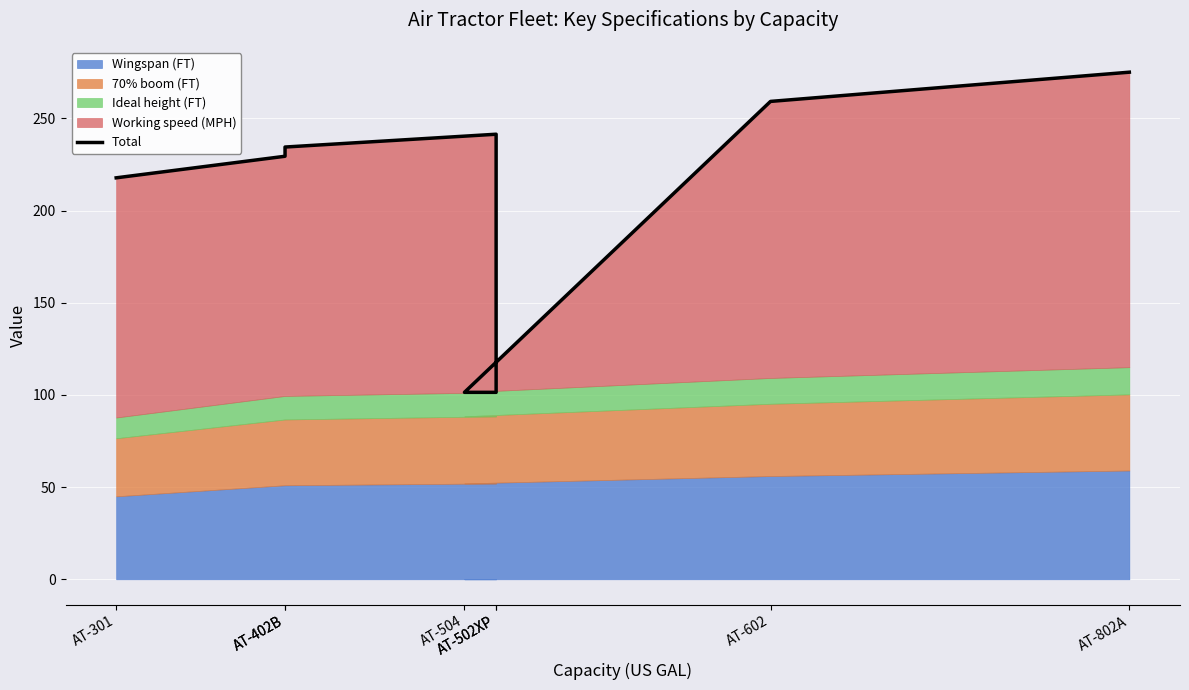

Rank the categories by value from highest to lowest.

AT-802A, AT-602, AT-502XP, AT-402B, AT-402B, AT-301, AT-502XP, AT-504